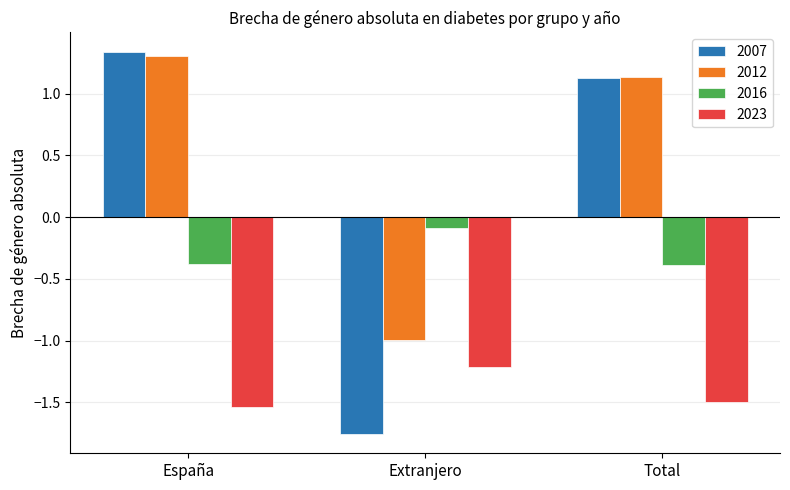

How many data points does each series have?

3